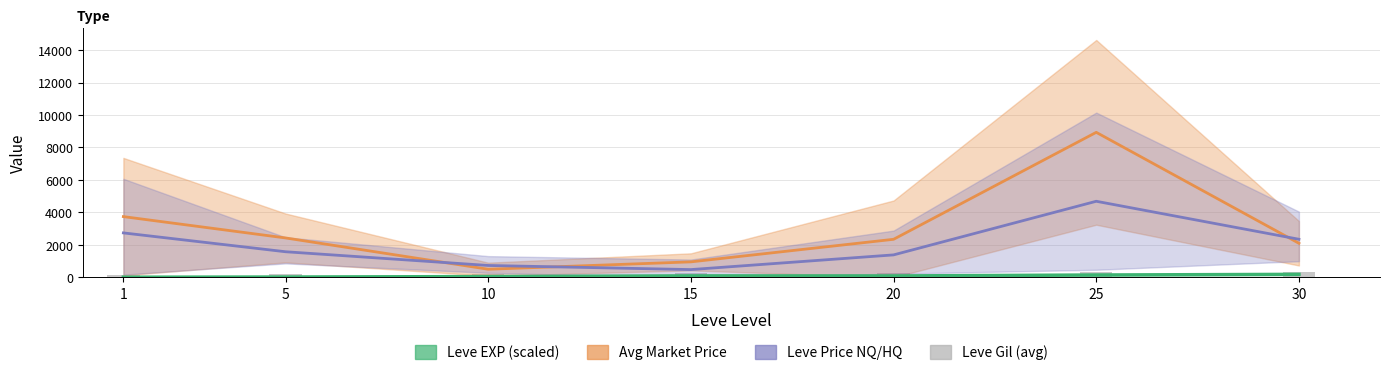

What is the value of the Leve Gil (avg) bar at the 3rd from the left?

202.8